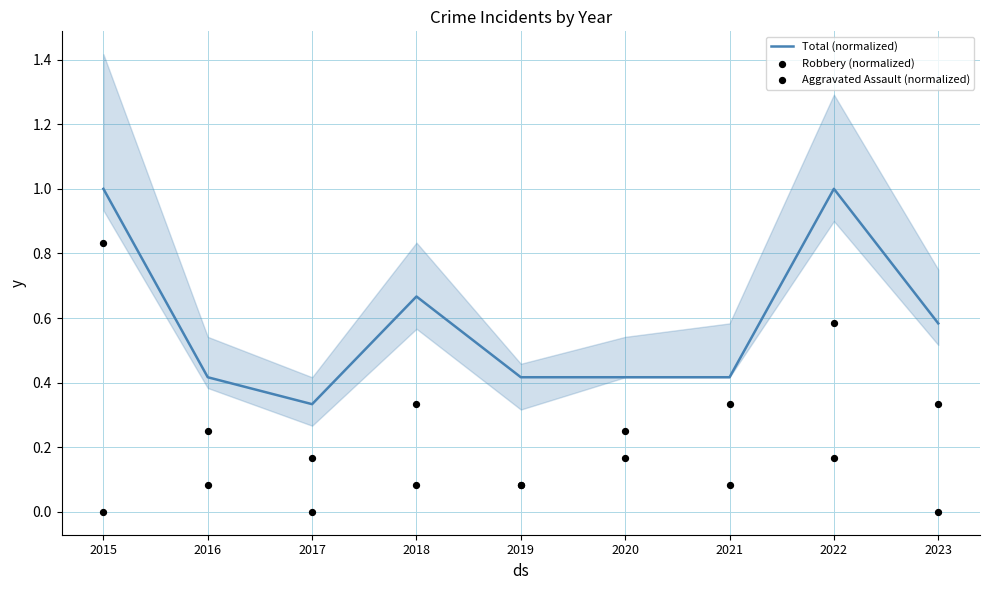

Which series contains the highest Y value?

Total (normalized)